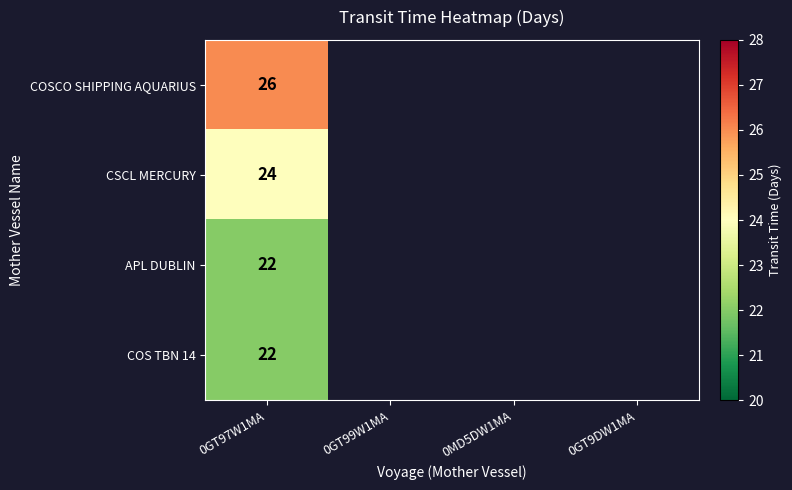

What is the total value across all series at 0GT97W1MA?

94